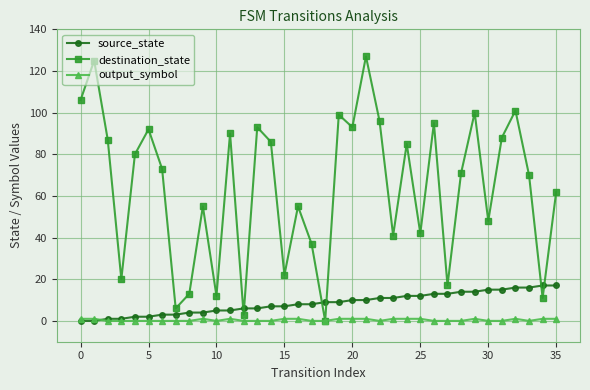

At how many categories does at least one series exceed 26?

27